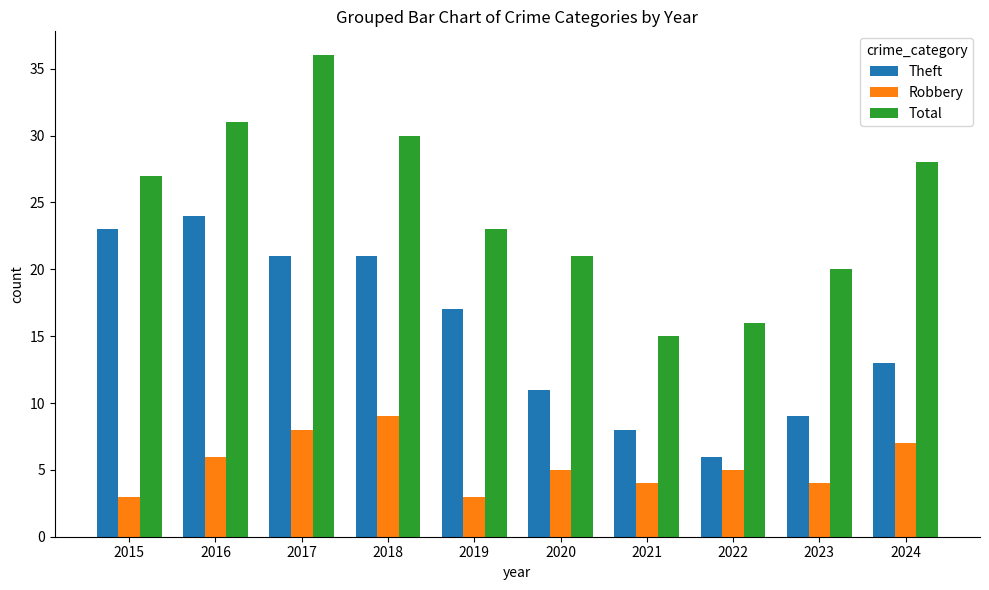

How many bars are there in total?

30